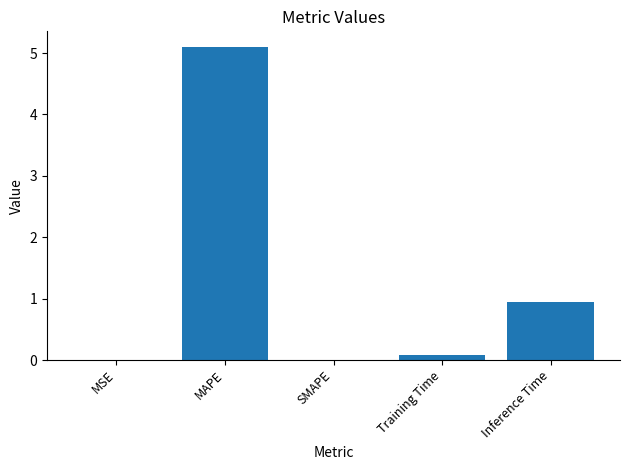

Which category has the highest value across all series?

MAPE